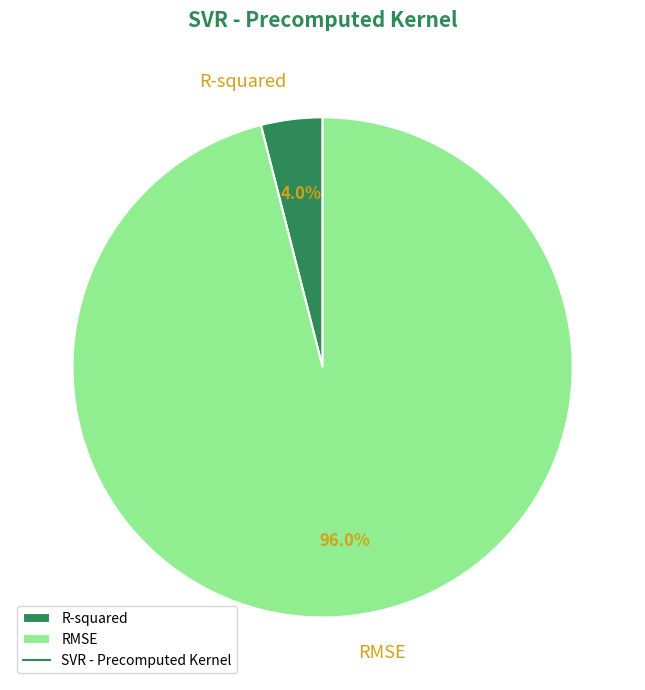

To the nearest percent, what is the difference between the R-squared and RMSE slice percentages?

92%